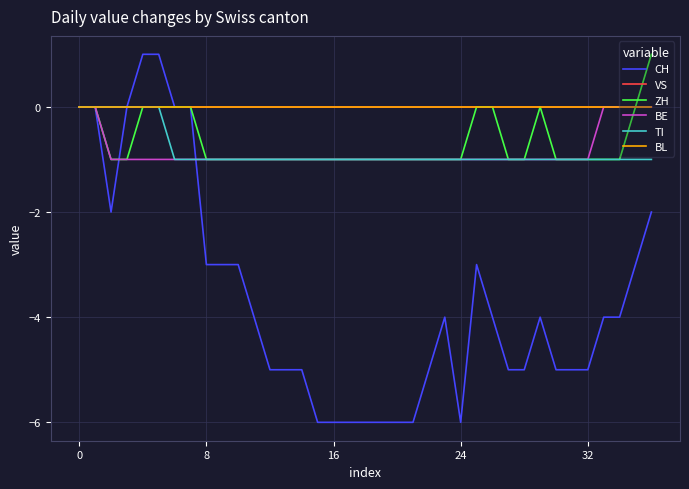

How many lines are shown in the chart?

6